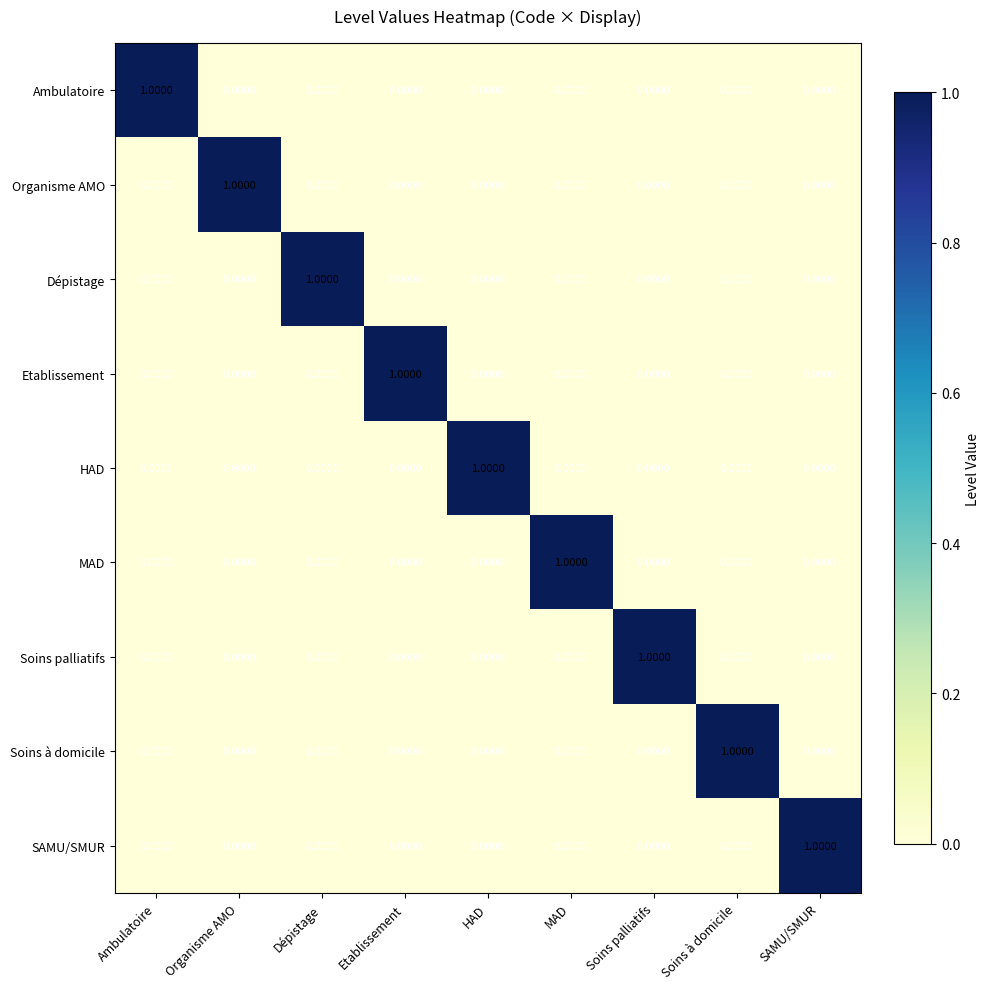

At which label does Soins palliatifs reach its peak?

Soins palliatifs